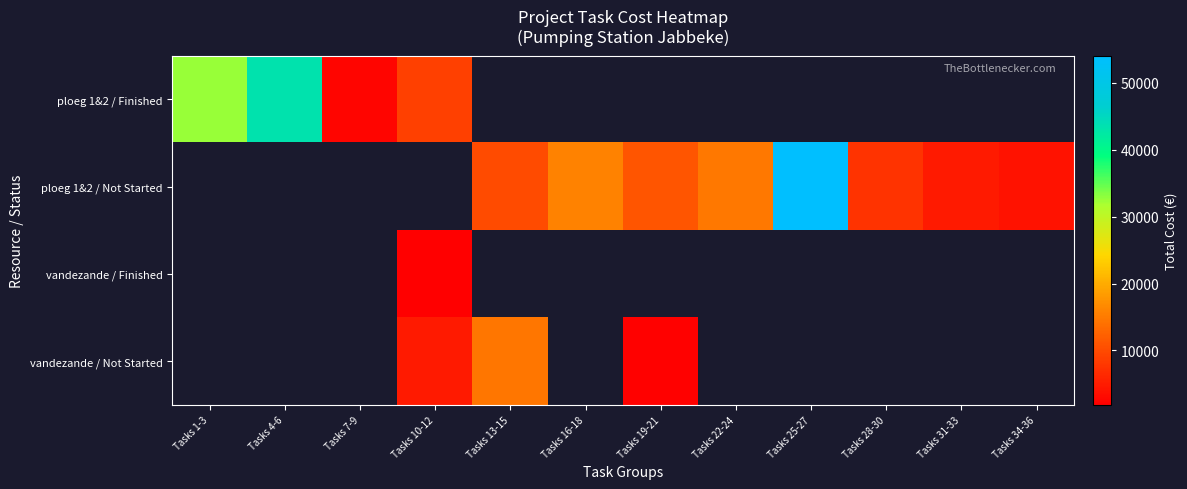

What is the difference between the maximum and minimum values in the ploeg 1&2 / Finished series?

40803.0